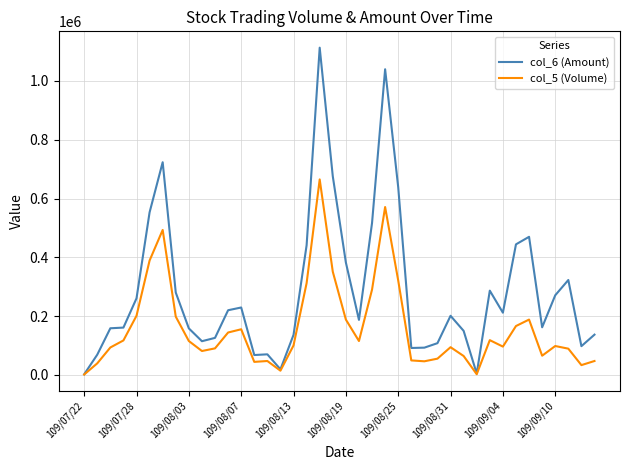

Which series has the largest range (max minus min)?

col_6 (Amount)